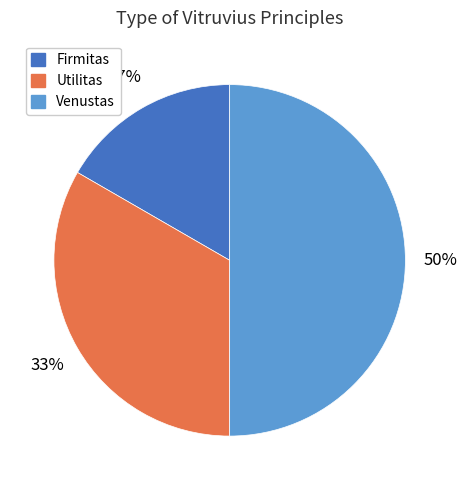

The Utilitas slice represents 33% of the pie. True or false?

True